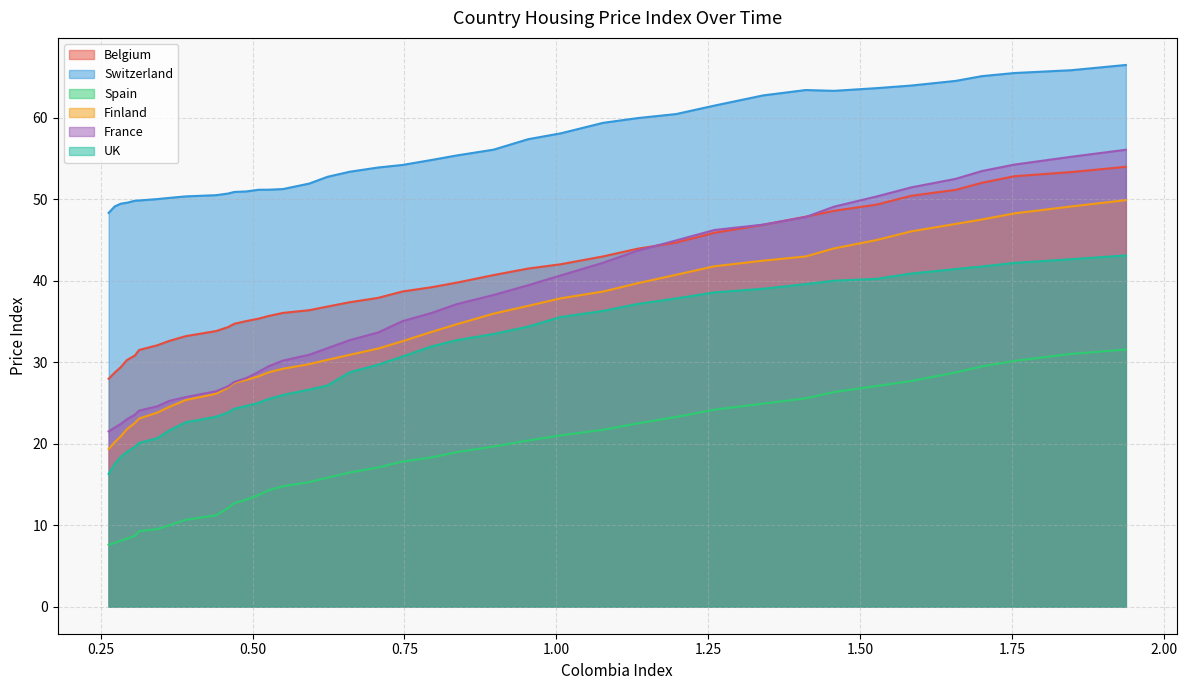

True or false: Belgium and Finland cross at least once.

False